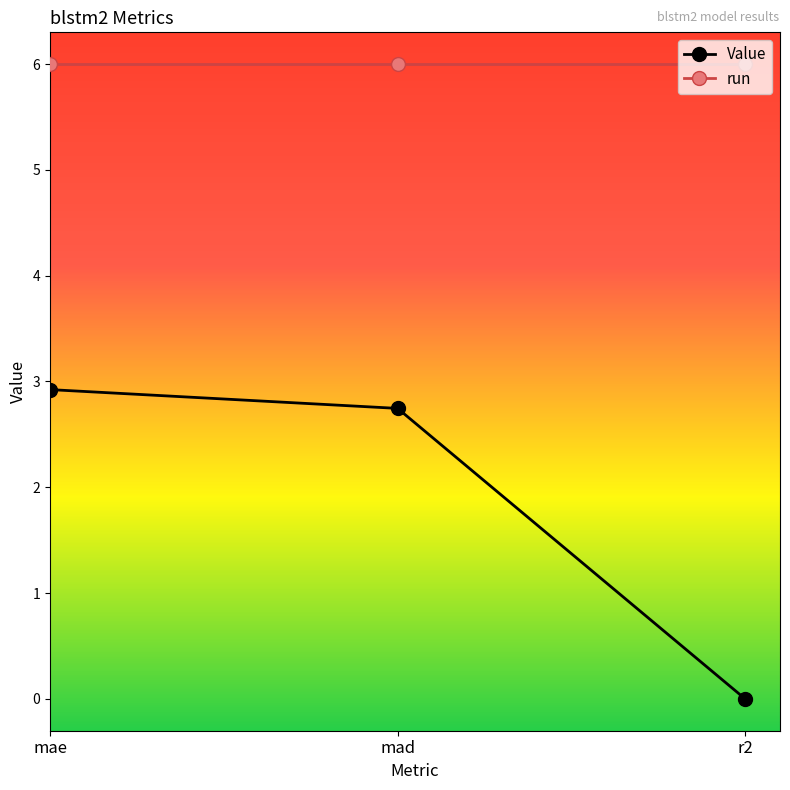

What is the sum of all run values?

18.0